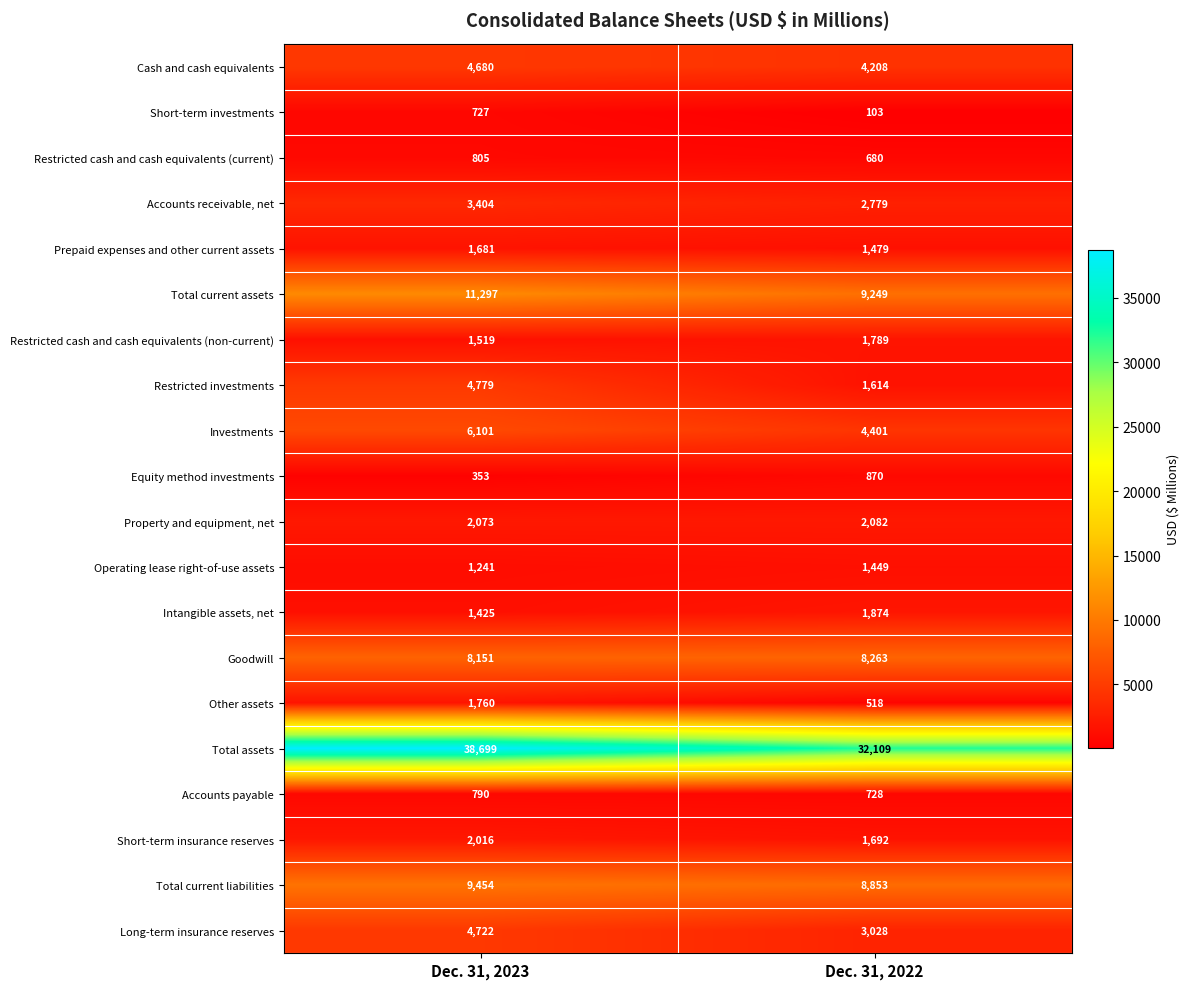

Which series has the largest range (max minus min)?

Total assets